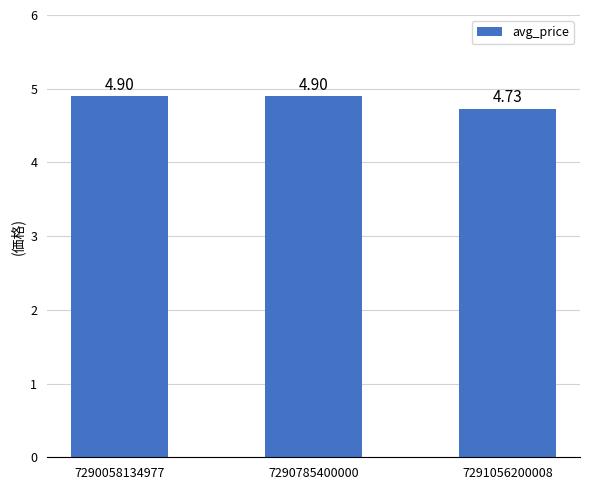

What is the ratio of the value at 7290785400000 to the value at 7290058134977?

1.0